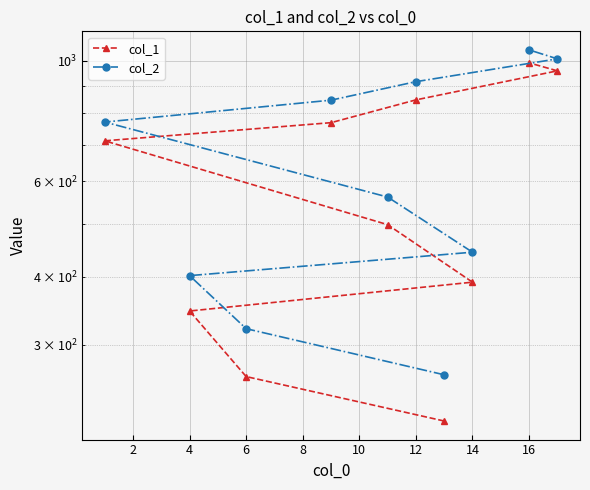

Is this an area chart (filled region under the line)?

No